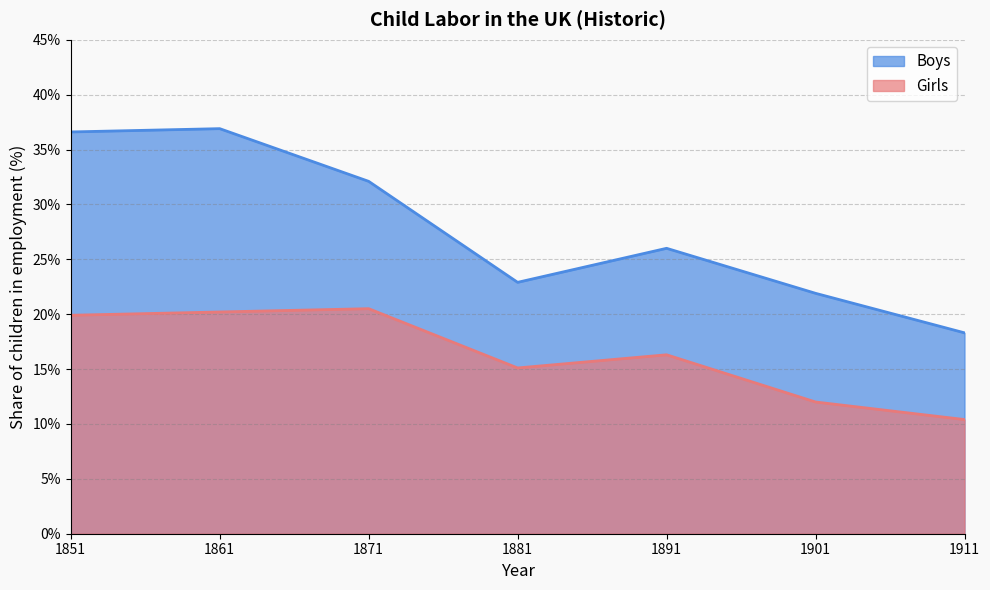

How many series are shown in this chart?

2